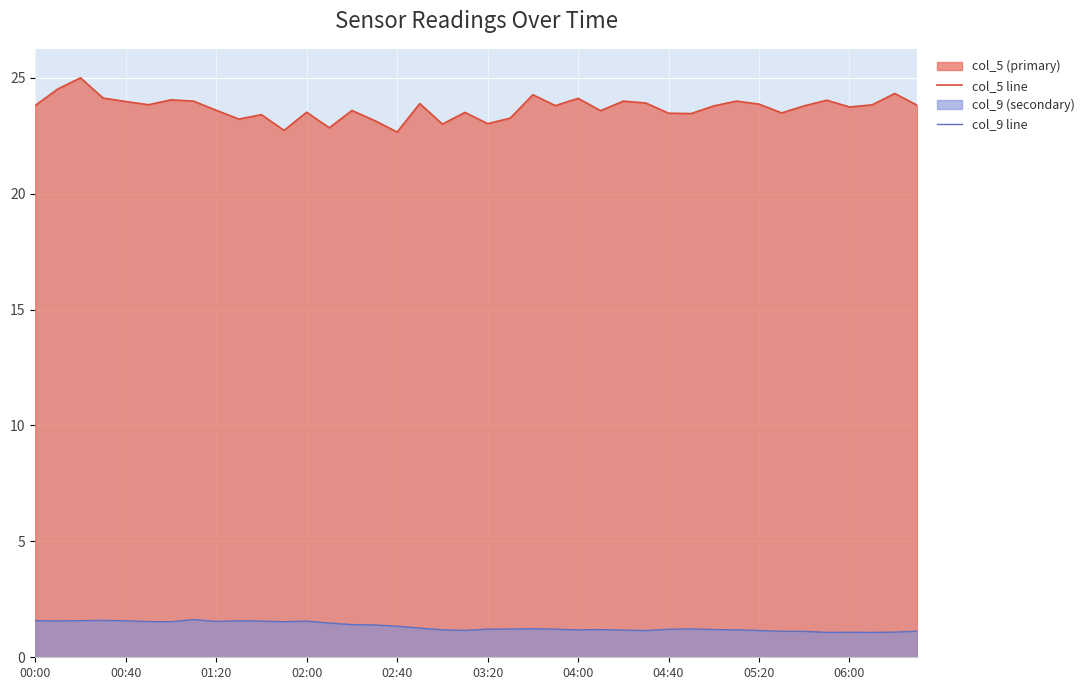

True or false: col_5 line has more than 0 interior local peaks.

True